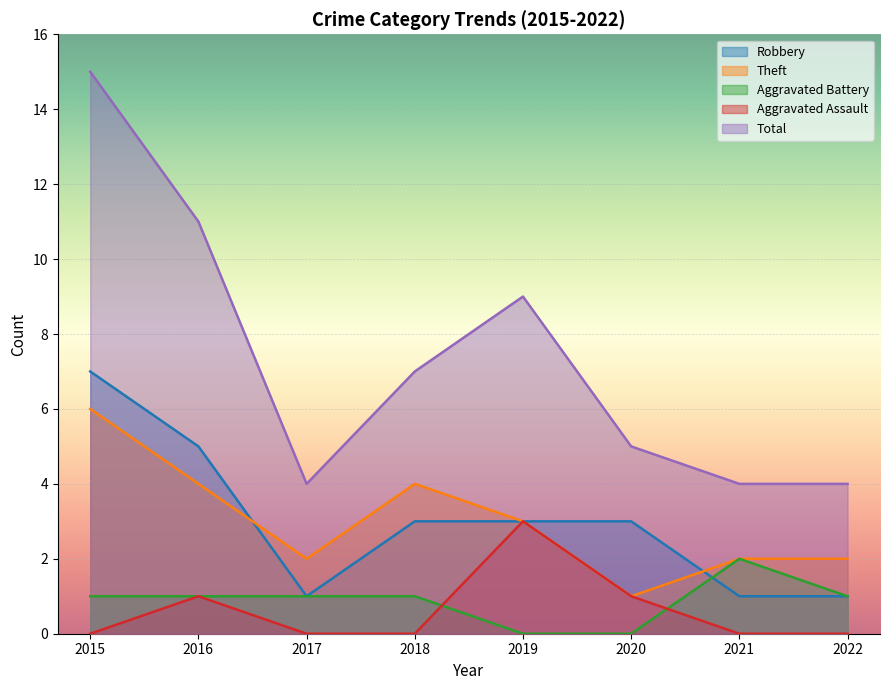

List the labels in order of Aggravated Assault value, largest first.

2019, 2016, 2020, 2015, 2017, 2018, 2021, 2022